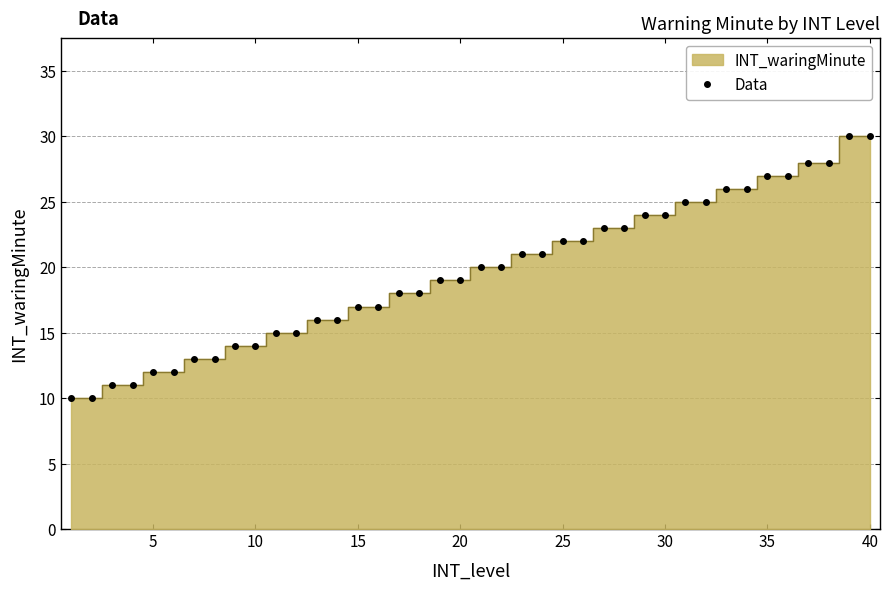

Reading left to right, transcribe all the data shown in this chart.

10	10	11	11	12	12	13	13	14	14	15	15	16	16	17	17	18	18	19	19	20	20	21	21	22	22	23	23	24	24	25	25	26	26	27	27	28	28	30	30